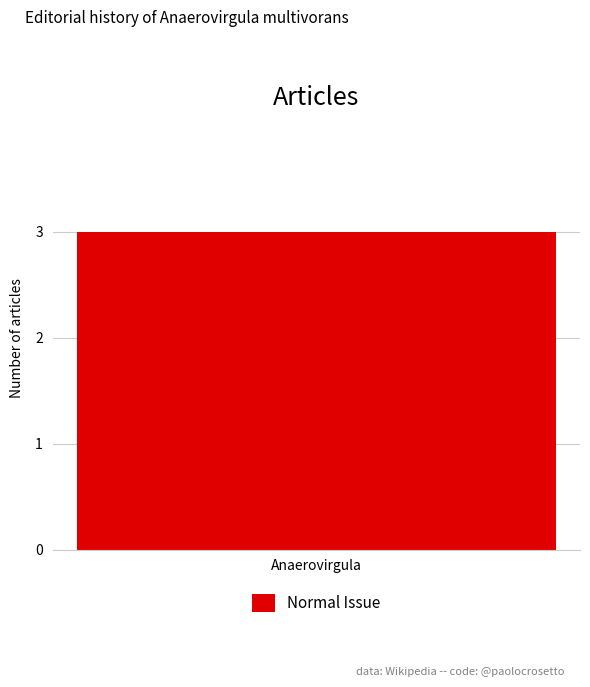

Is it true that the value at Anaerovirgula multivorans (row 2) is 3?

False